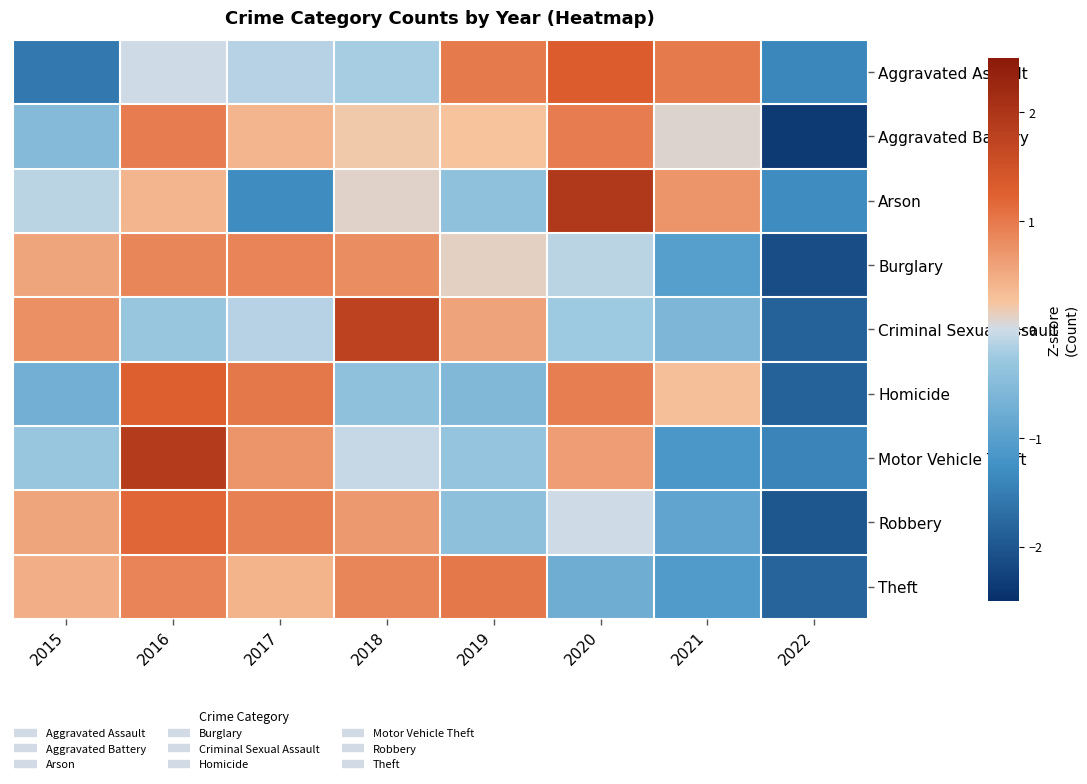

Reading right to left, list all the values displayed in this chart.

Aggravated Assault: 2022=-1.4	2021=1.0	2020=1.3	2019=1.0	2018=-0.2	2017=-0.1	2016=-0.0	2015=-1.6
Aggravated Battery: 2022=-2.4	2021=0.1	2020=1.0	2019=0.3	2018=0.2	2017=0.4	2016=1.0	2015=-0.5
Arson: 2022=-1.3	2021=0.7	2020=1.9	2019=-0.4	2018=0.1	2017=-1.3	2016=0.4	2015=-0.1
Burglary: 2022=-2.1	2021=-1.0	2020=-0.1	2019=0.1	2018=0.8	2017=0.9	2016=0.9	2015=0.6
Criminal Sexual Assault: 2022=-1.8	2021=-0.6	2020=-0.2	2019=0.6	2018=1.8	2017=-0.1	2016=-0.3	2015=0.8
Homicide: 2022=-1.8	2021=0.3	2020=0.9	2019=-0.6	2018=-0.4	2017=1.0	2016=1.3	2015=-0.7
Motor Vehicle Theft: 2022=-1.4	2021=-1.1	2020=0.6	2019=-0.3	2018=-0.0	2017=0.7	2016=1.9	2015=-0.3
Robbery: 2022=-2.0	2021=-0.9	2020=-0.0	2019=-0.4	2018=0.7	2017=0.9	2016=1.2	2015=0.6
Theft: 2022=-1.8	2021=-1.1	2020=-0.7	2019=1.0	2018=0.9	2017=0.4	2016=0.9	2015=0.5